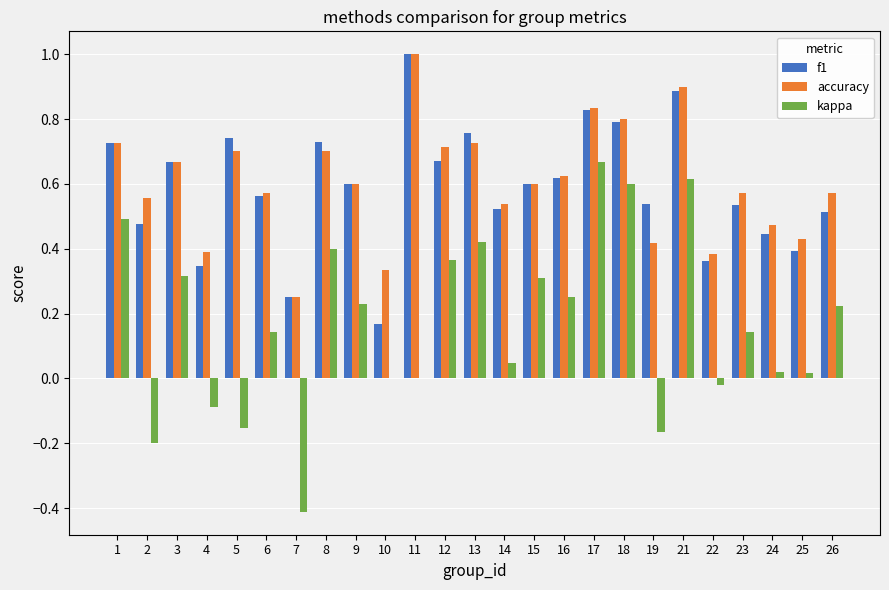

How many data points does each series have?

25